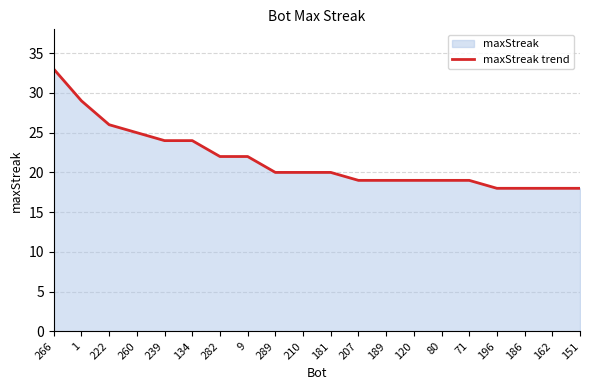

At which category does the chart reach its peak across all series?

266